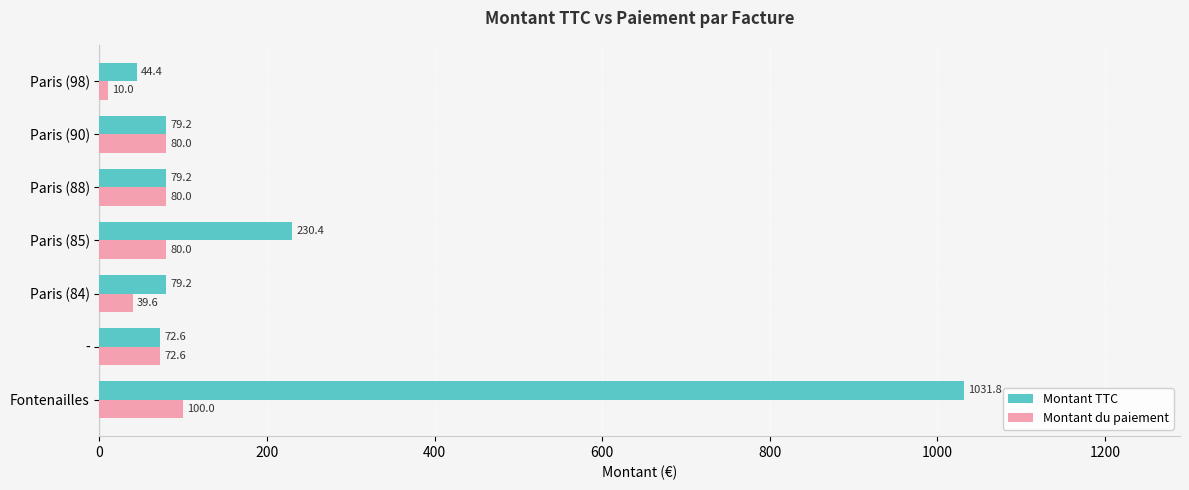

Which series has the largest total across all categories?

Montant TTC